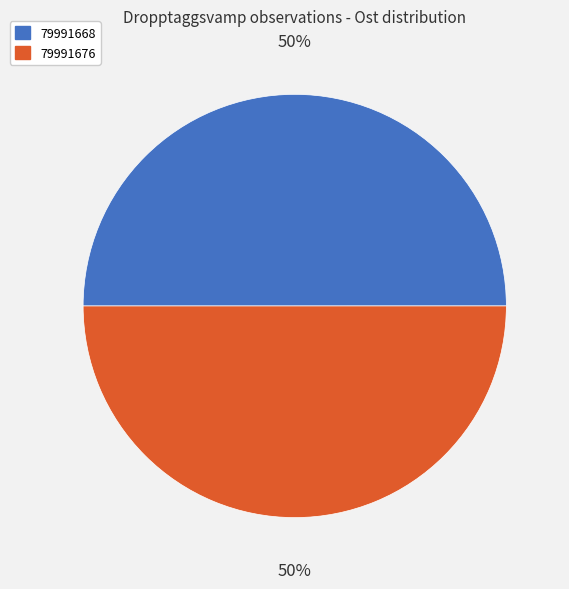

How many segments does this pie chart have?

2